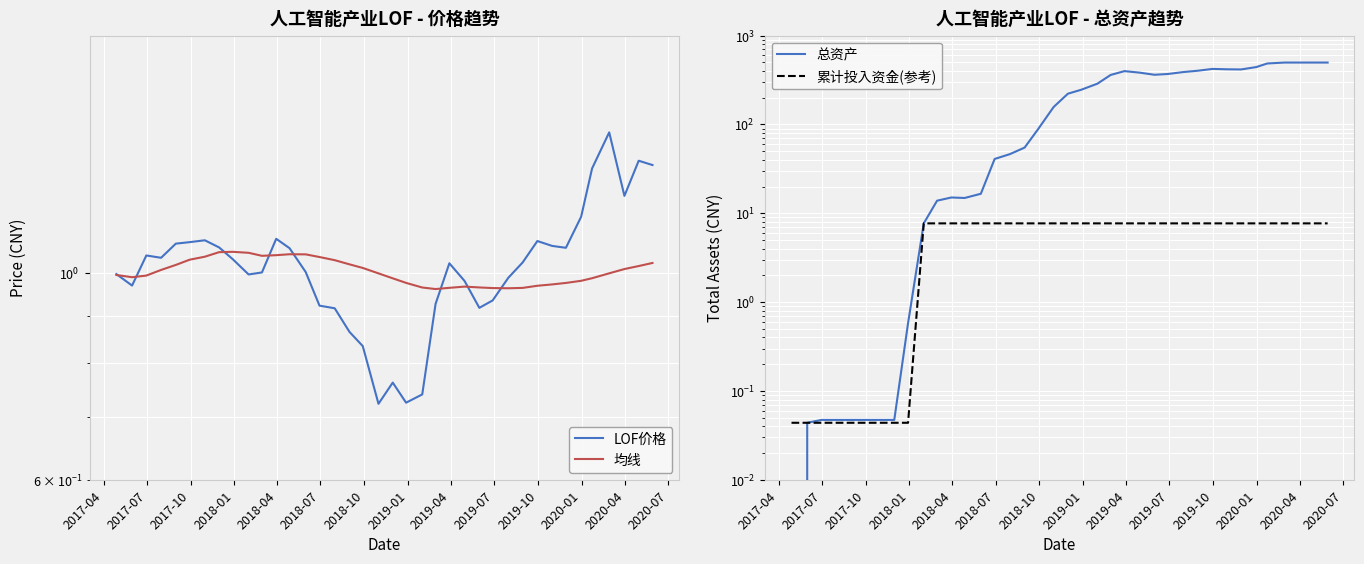

How many series are shown in this chart?

4